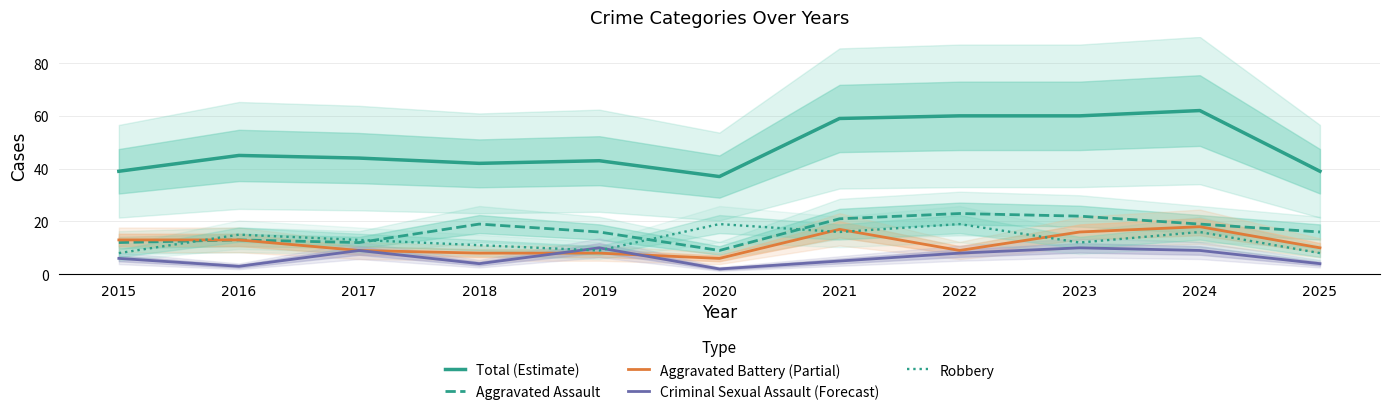

True or false: Aggravated Battery (Partial) and Aggravated Assault cross at least once.

False